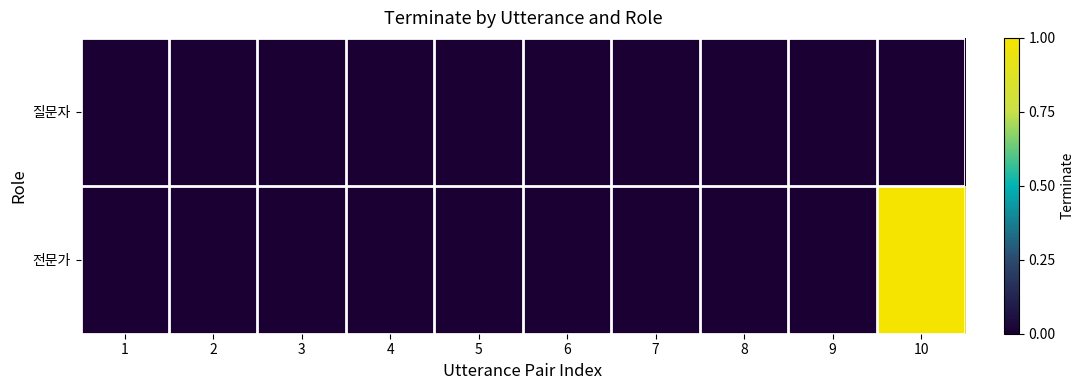

At how many categories does at least one series exceed 0?

1